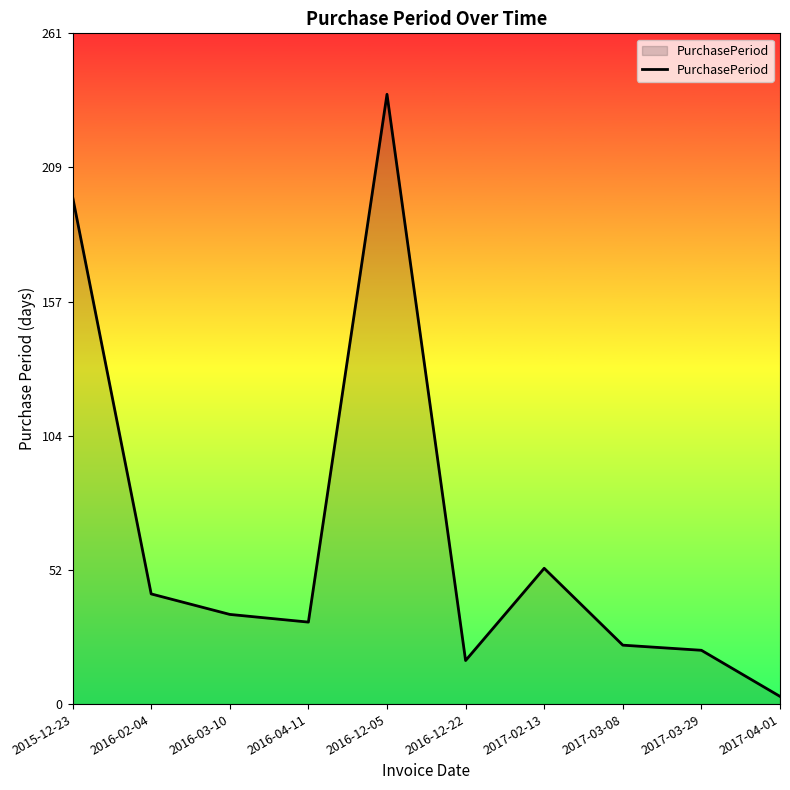

Reading left to right, transcribe all the data shown in this chart.

198	43	35	32	238	17	53	23	21	3